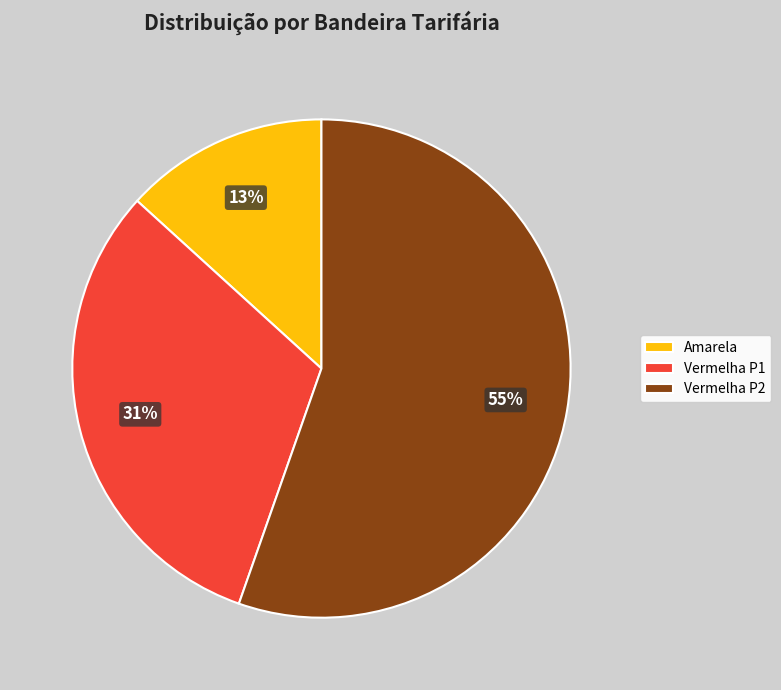

True or false: Amarela accounts for 13% of the total.

True